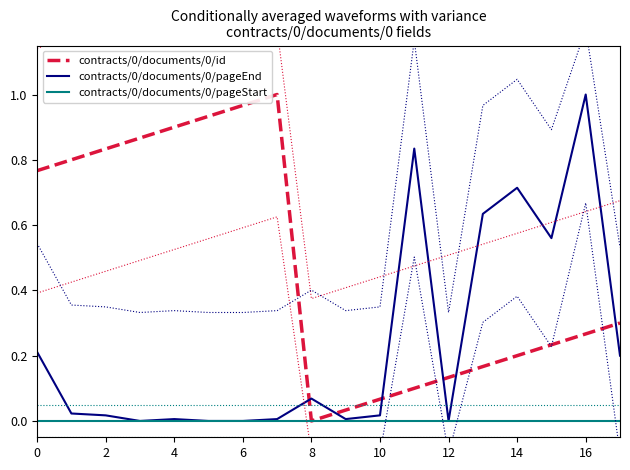

What is the average value of the contracts/0/documents/0/id series?

0.5